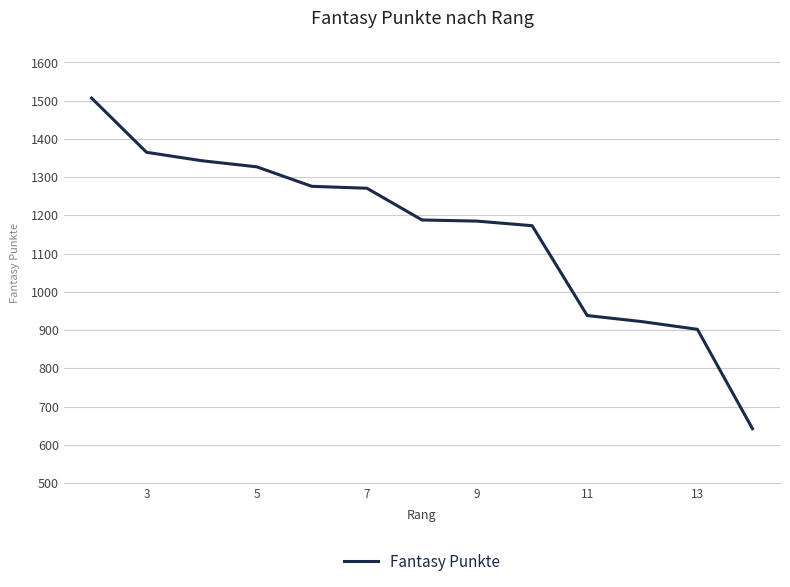

What is the difference between the maximum and minimum values?

865